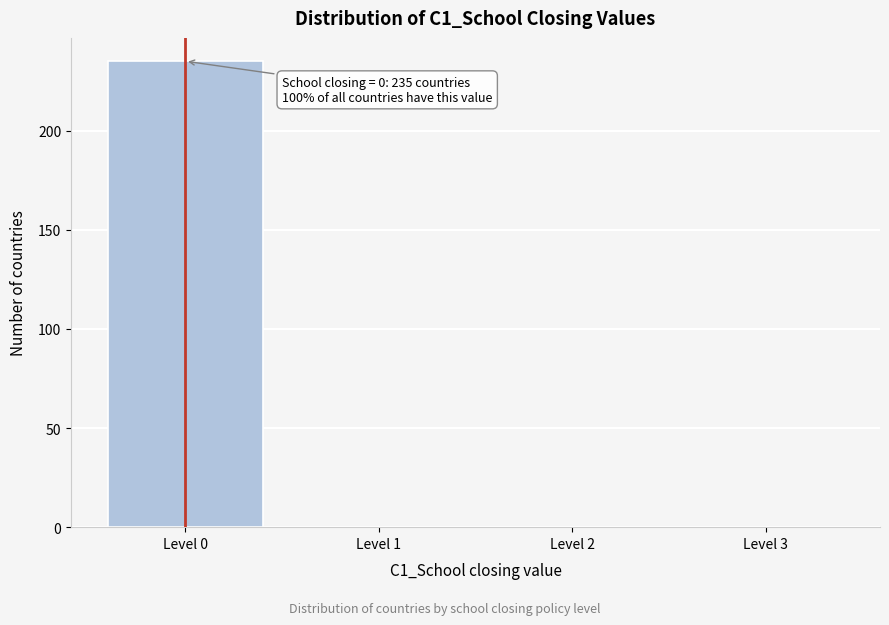

Reading left to right, extract all data points from this chart.

Level 0=235	Level 1=0	Level 2=0	Level 3=0